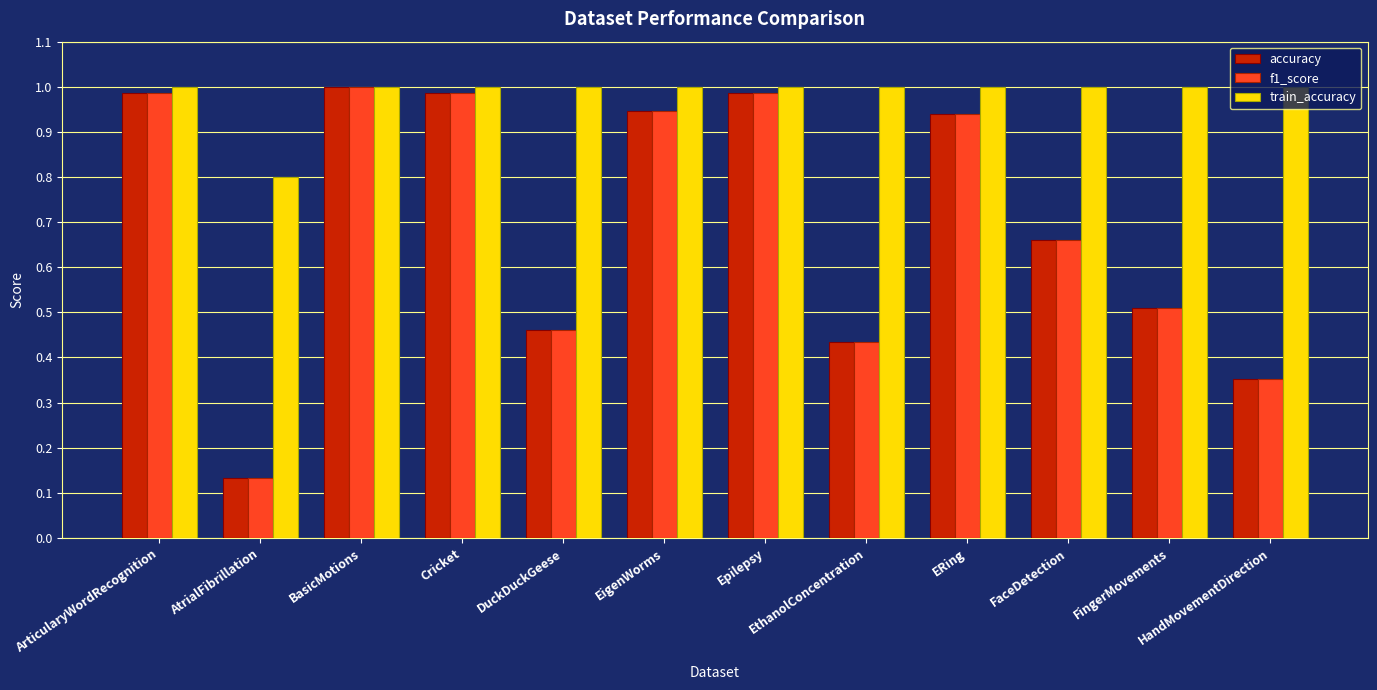

Is the value of train_accuracy at FaceDetection greater than the value of accuracy at ArticularyWordRecognition?

Yes